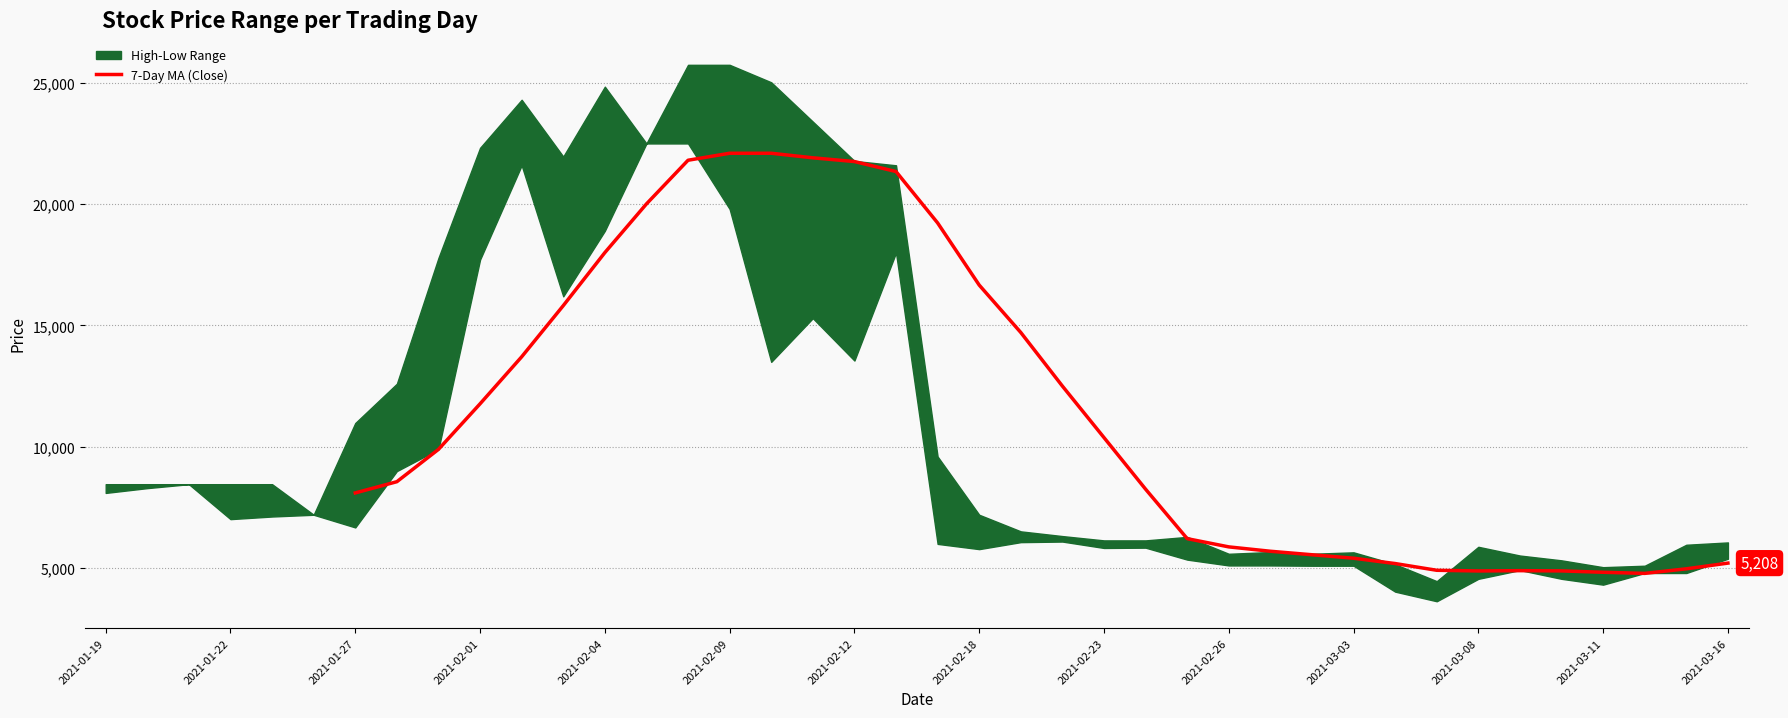

Does the chart display data point markers on the line(s)?

No